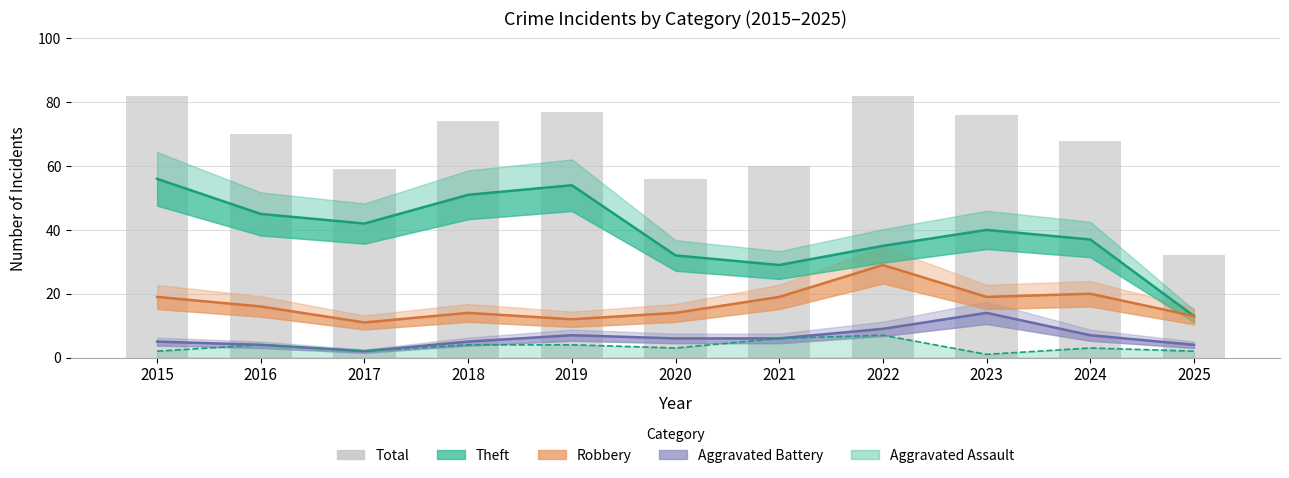

At which label does Total first exceed 70?

2015